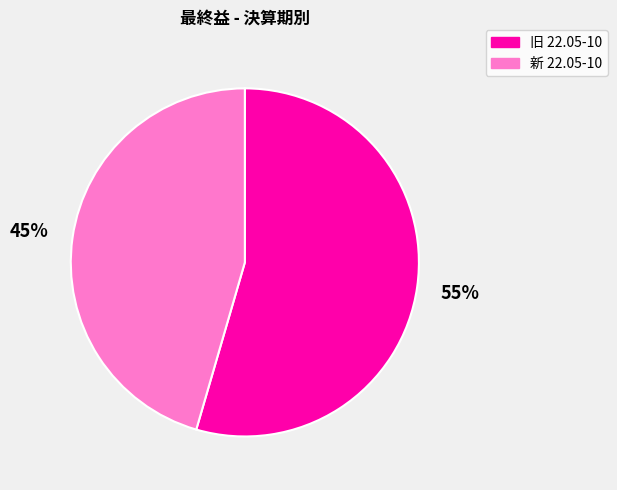

To the nearest percent, what is the average slice percentage?

50%